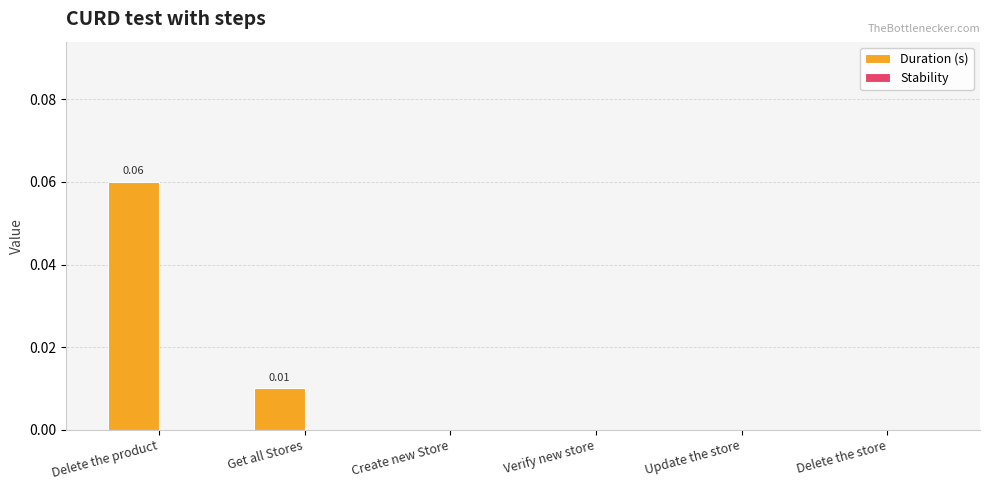

At which category does the chart reach its peak across all series?

Delete the product